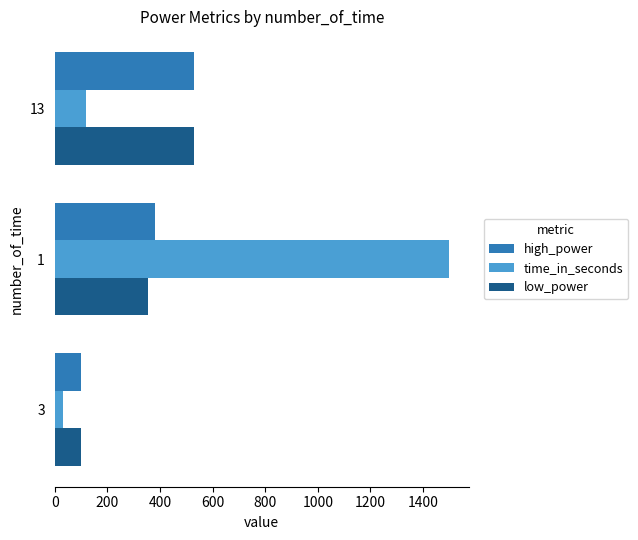

The value of low_power at 1 is 238. True or false?

False